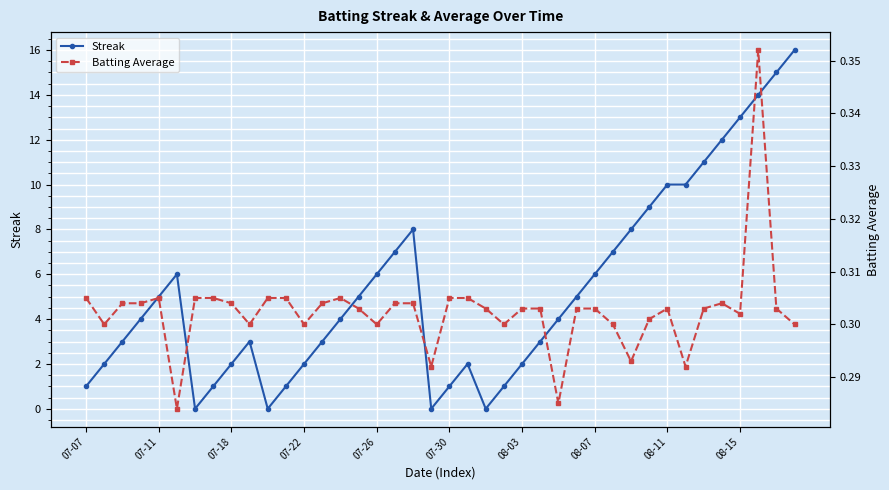

Reading left to right, list all the values displayed in this chart.

Streak: 1.0	2.0	3.0	4.0	5.0	6.0	0.0	1.0	2.0	3.0	0.0	1.0	2.0	3.0	4.0	5.0	6.0	7.0	8.0	0.0	1.0	2.0	0.0	1.0	2.0	3.0	4.0	5.0	6.0	7.0	8.0	9.0	10.0	10.0	11.0	12.0	13.0	14.0	15.0	16.0
Batting Average: 0.3	0.3	0.3	0.3	0.3	0.3	0.3	0.3	0.3	0.3	0.3	0.3	0.3	0.3	0.3	0.3	0.3	0.3	0.3	0.3	0.3	0.3	0.3	0.3	0.3	0.3	0.3	0.3	0.3	0.3	0.3	0.3	0.3	0.3	0.3	0.3	0.3	0.4	0.3	0.3